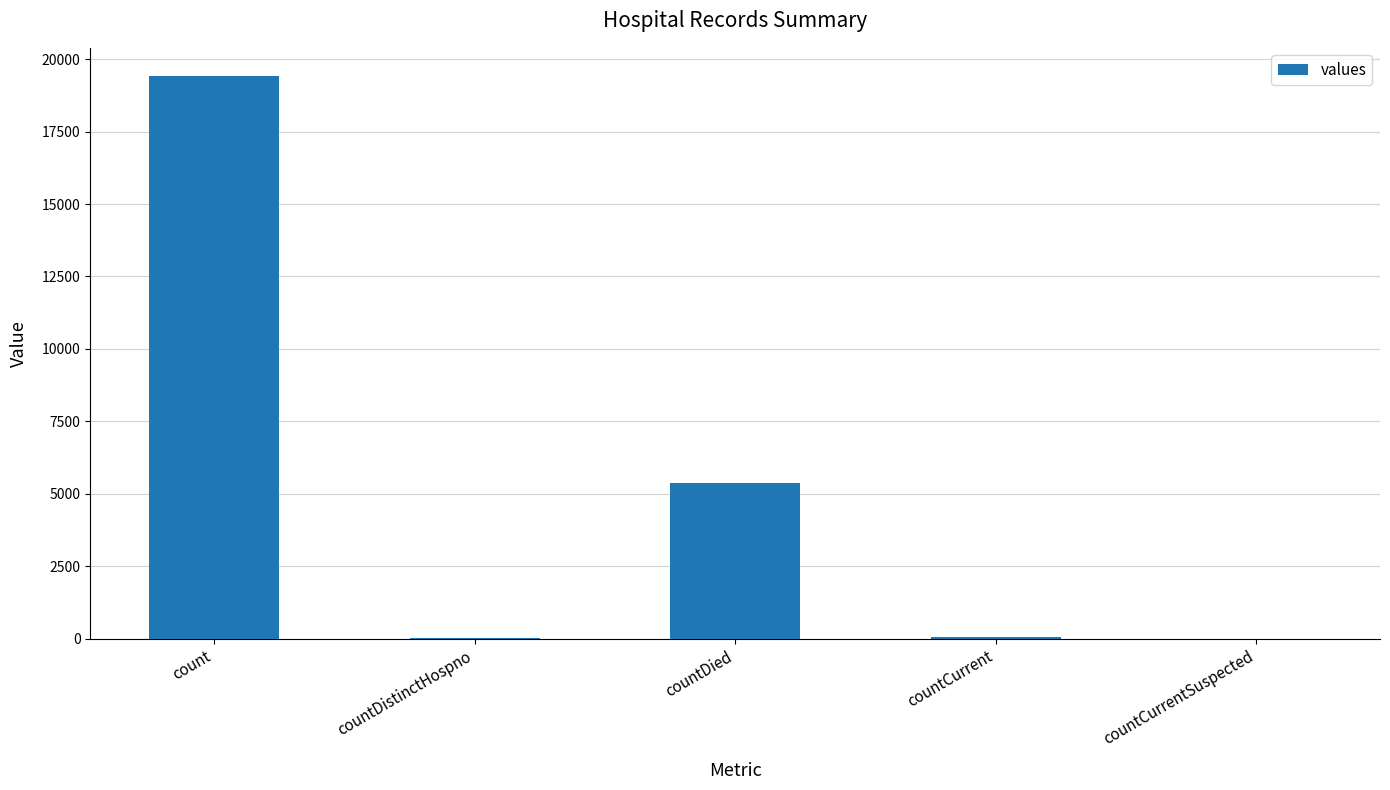

Which label corresponds to the largest value in the chart?

count